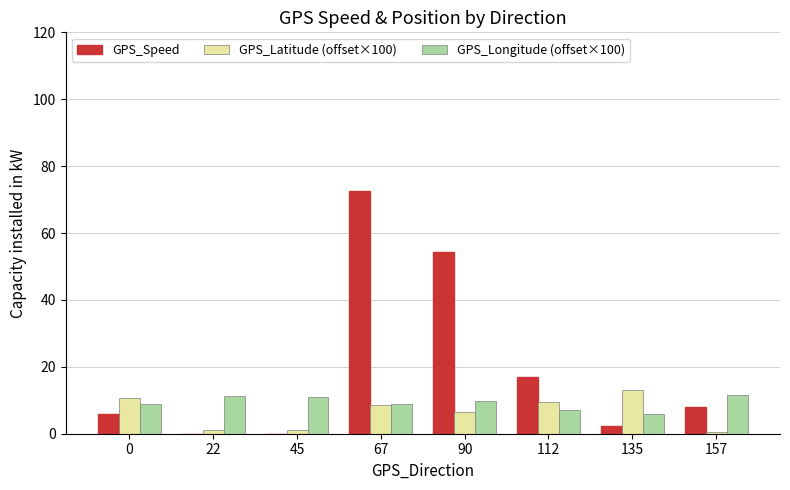

How many groups of bars are there?

8